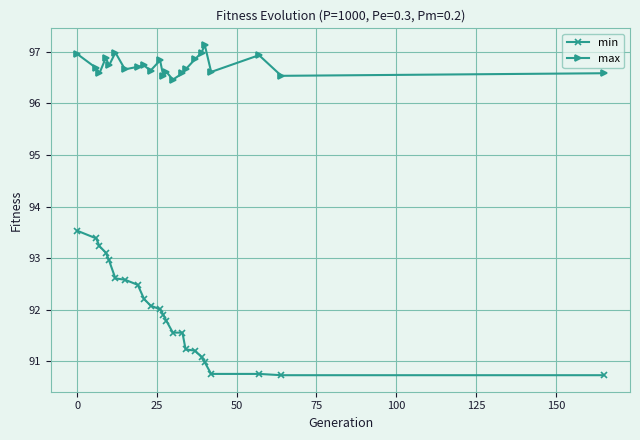

Count the number of categories in the chart.

23